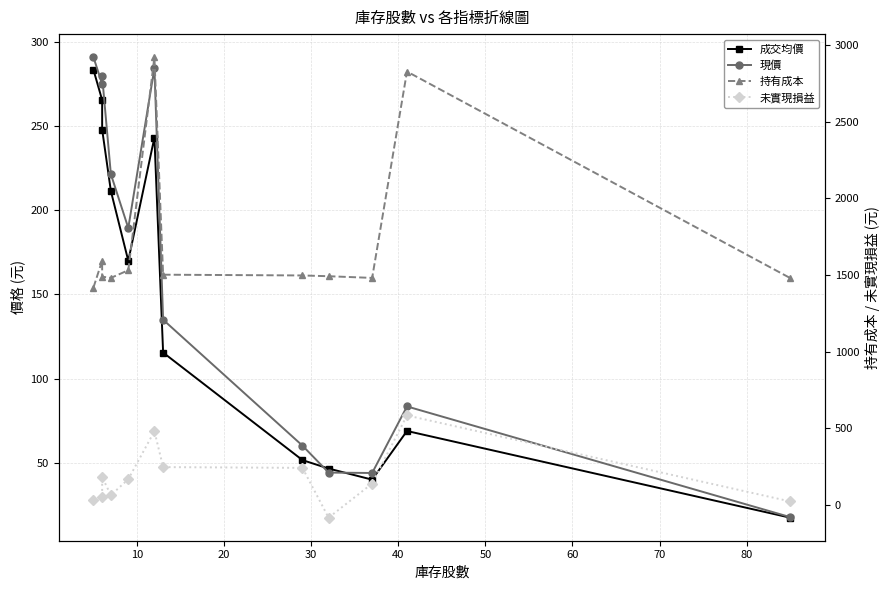

Is it true that 未實現損益 equals 43.0 at 40?

False